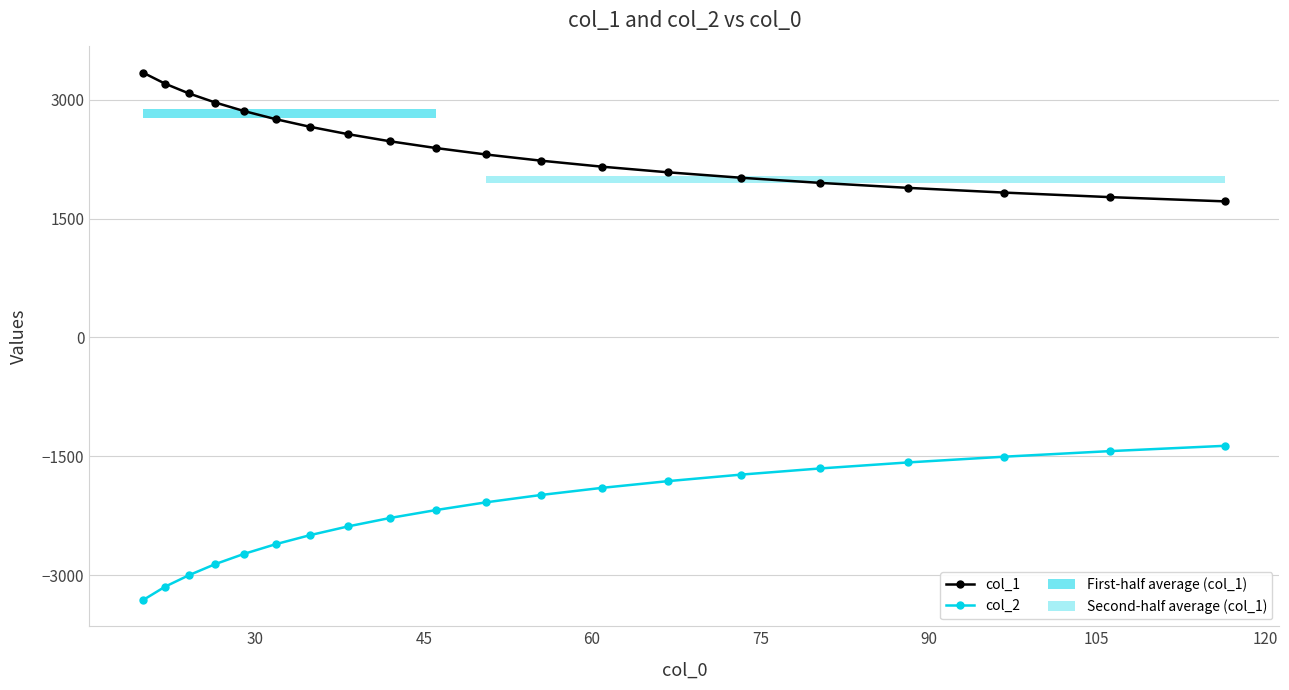

Reading right to left, transcribe all the data shown in this chart.

col_1: 1717.6	1771.6	1828.7	1888.2	1950.8	2016.3	2084.7	2156.2	2231.2	2309.4	2391.2	2476.0	2565.2	2658.2	2755.3	2857.6	2965.3	3079.6	3202.8	3340.6
col_2: -1367.2	-1434.6	-1504.7	-1577.1	-1652.9	-1731.5	-1813.3	-1898.7	-1987.8	-2080.7	-2178.6	-2278.2	-2383.9	-2494.1	-2609.3	-2731.1	-2860.3	-2999.8	-3145.0	-3312.2